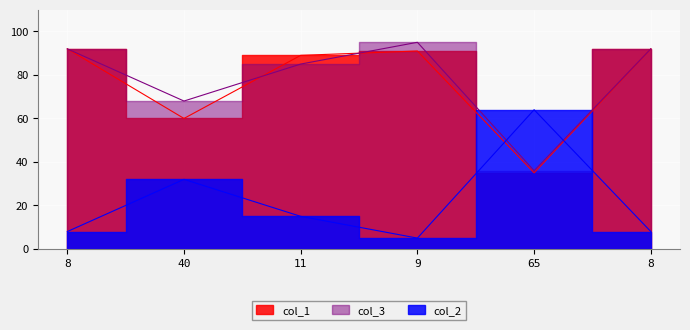

True or false: col_2 and col_1 cross at least once.

True